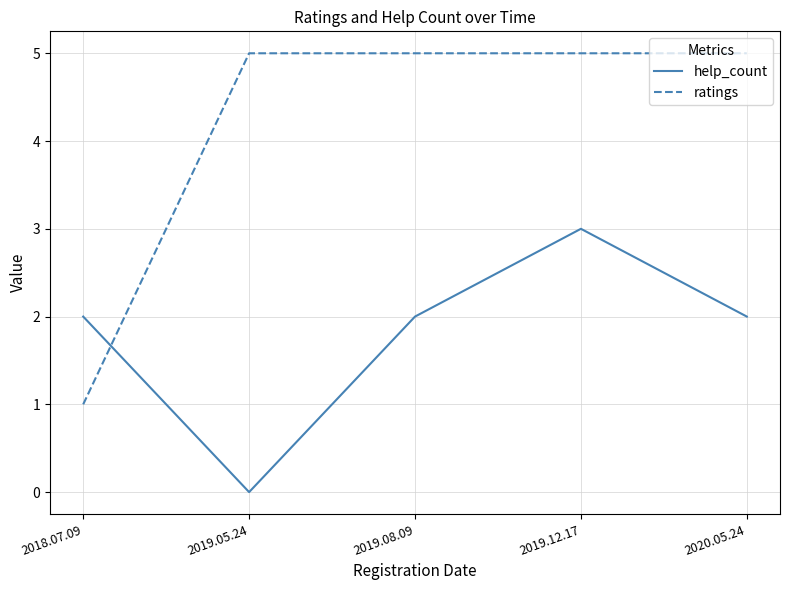

What is the difference between the help_count values at 2019.05.24 and 2020.05.24?

2